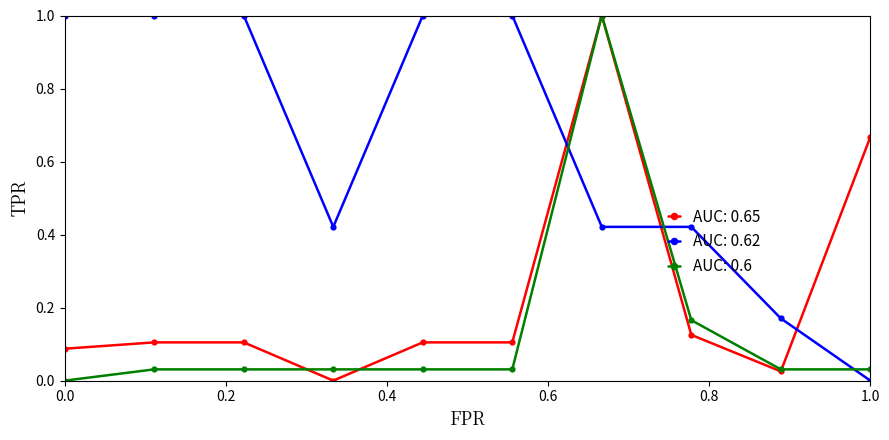

How many intersections are there between AUC: 0.62 and AUC: 0.65?

3